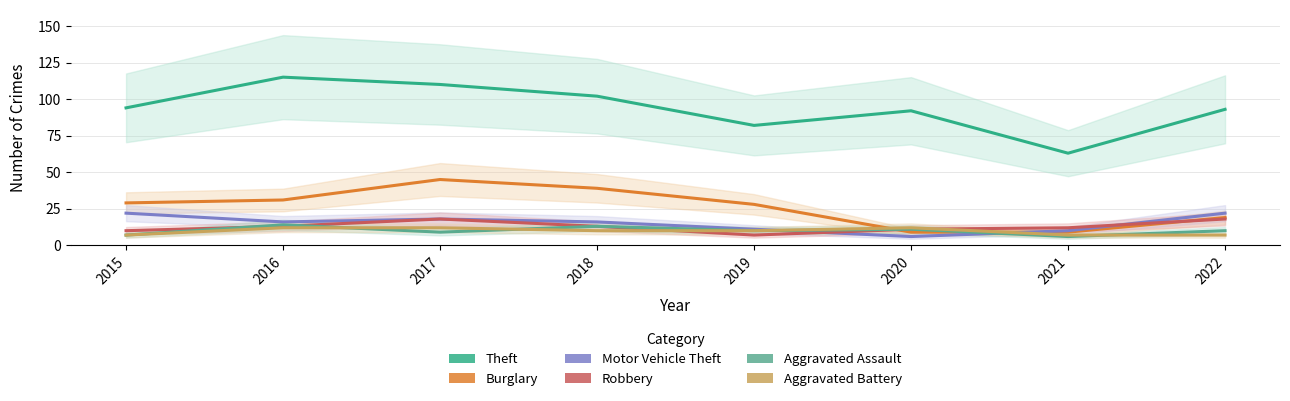

What is the average value of the Theft series?

94